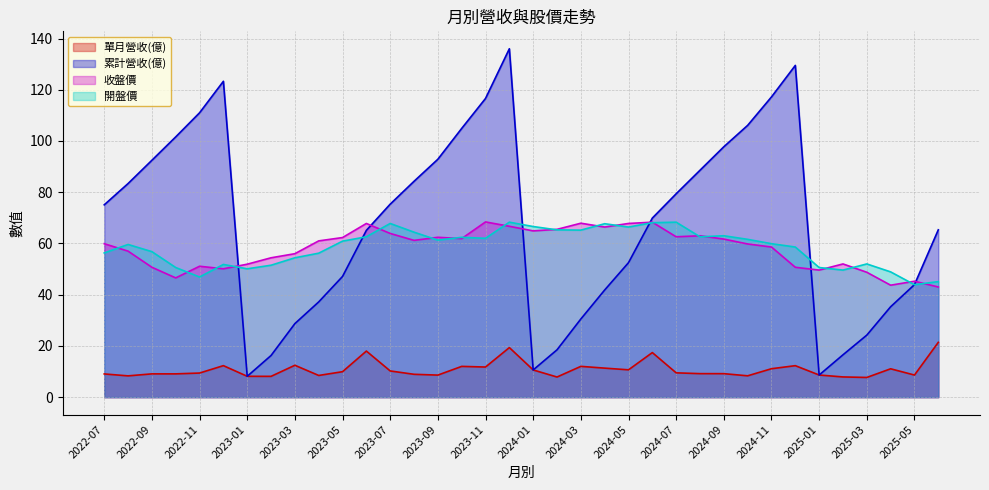

How many values in the 收盤價 series exceed 61?

17